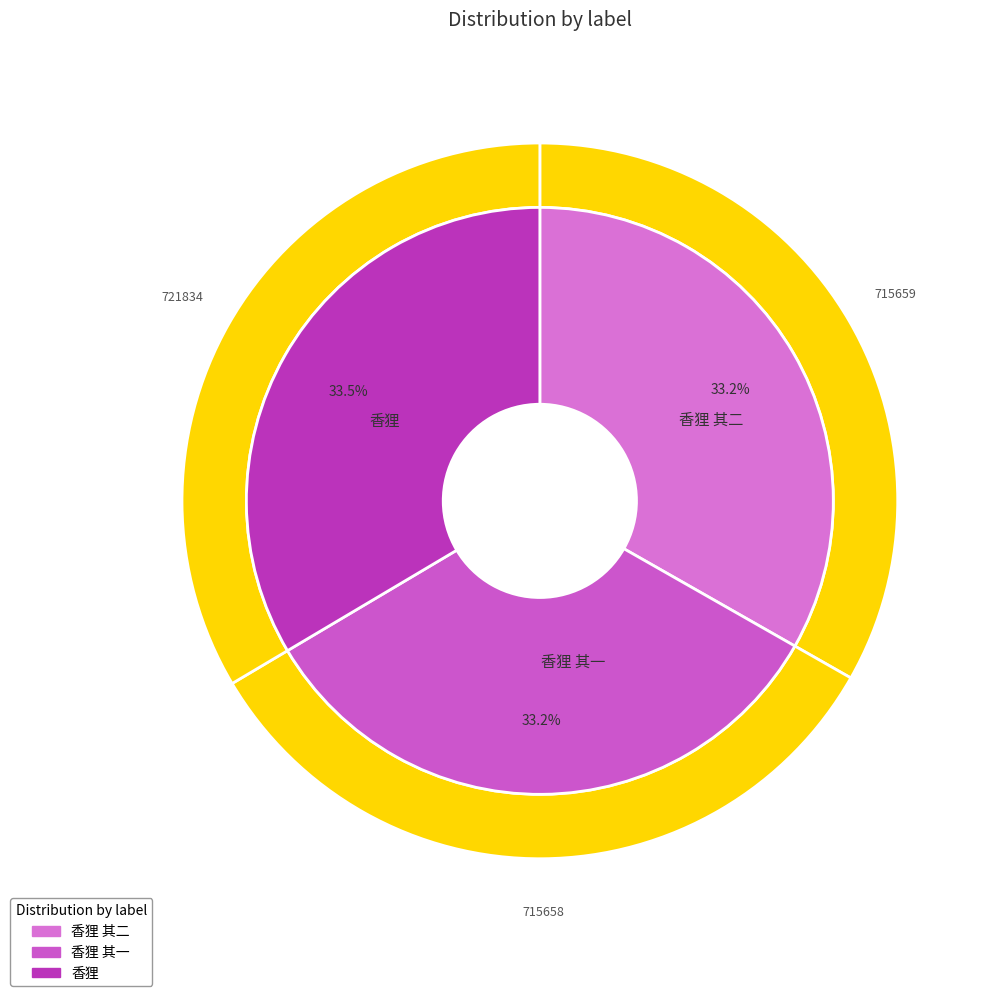

Does any single category account for the majority?

No